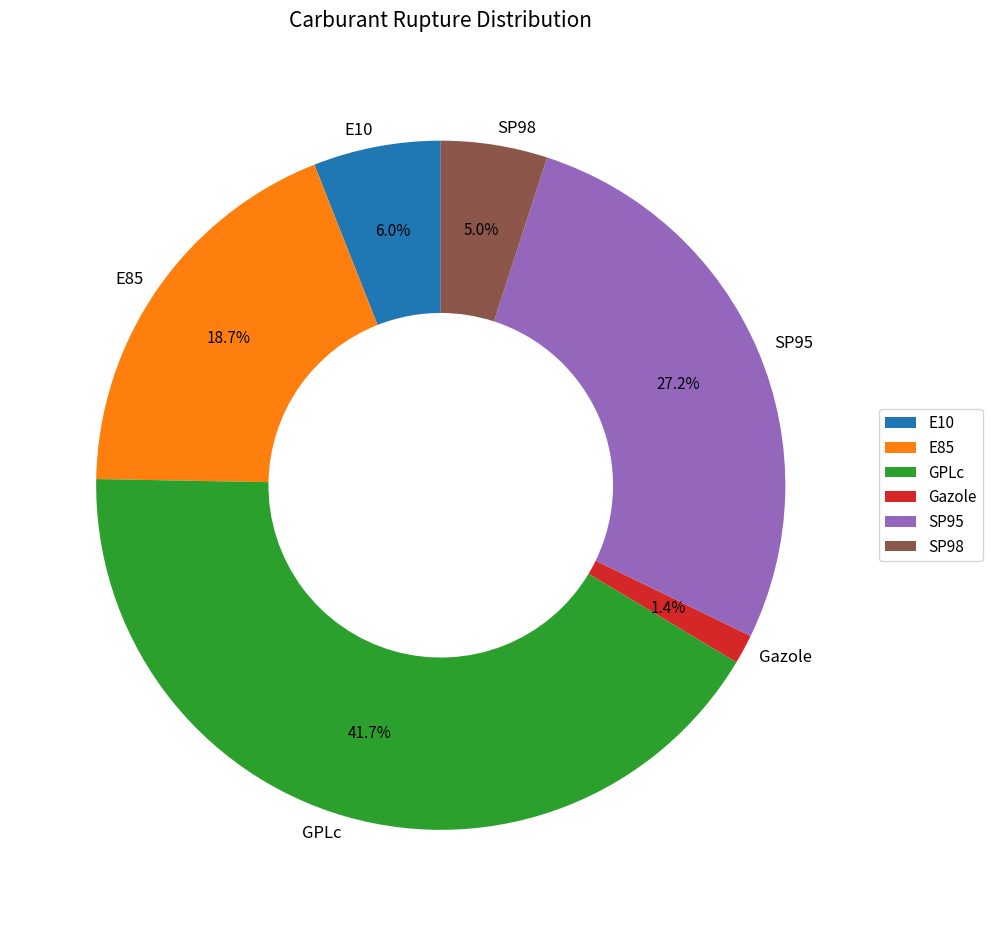

To the nearest percent, what percentage of the pie is SP98?

5%